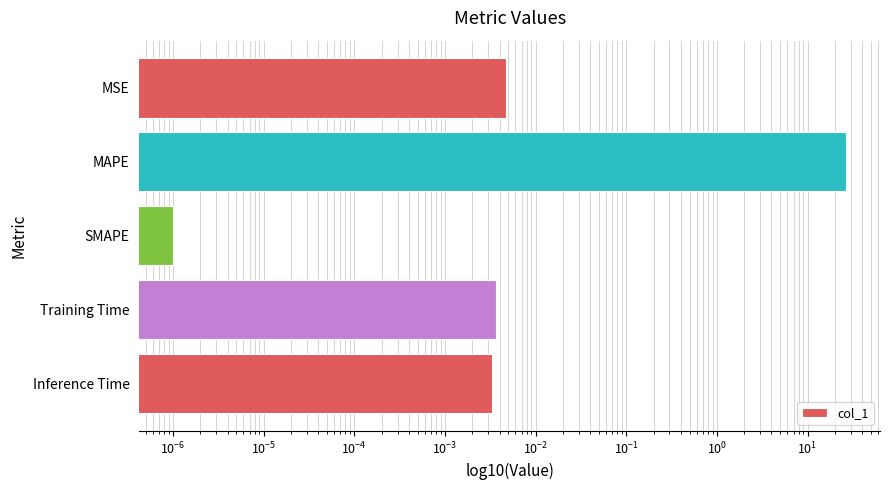

Reading left to right, transcribe all the data shown in this chart.

0.0	26.8	0.0	0.0	0.0